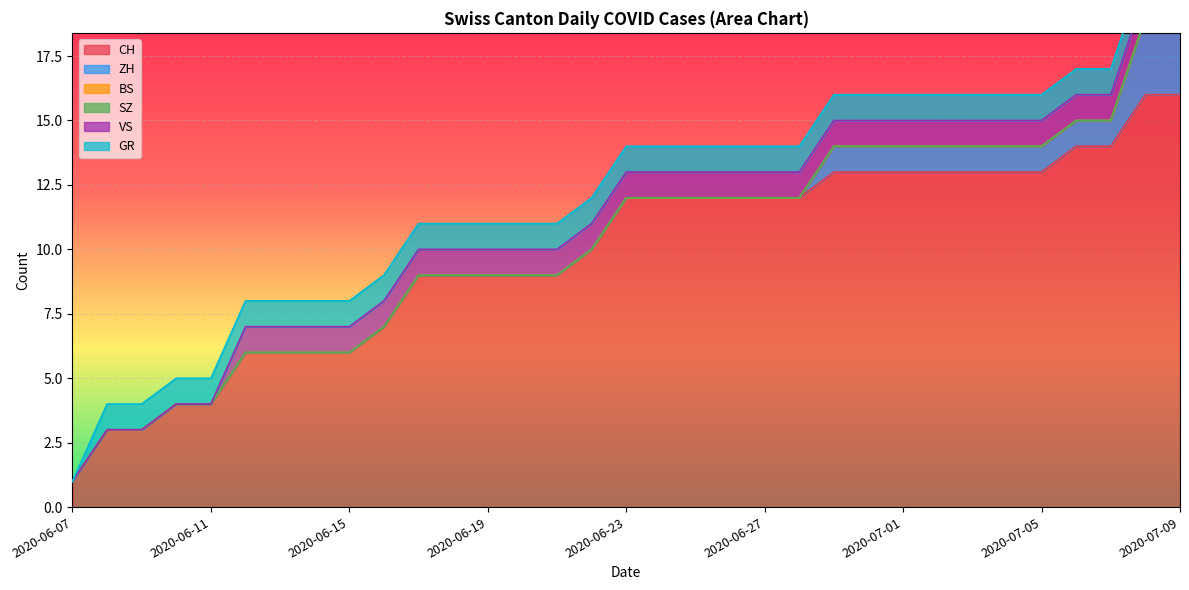

What are all the series names shown in the legend?

CH, ZH, BS, SZ, VS, GR